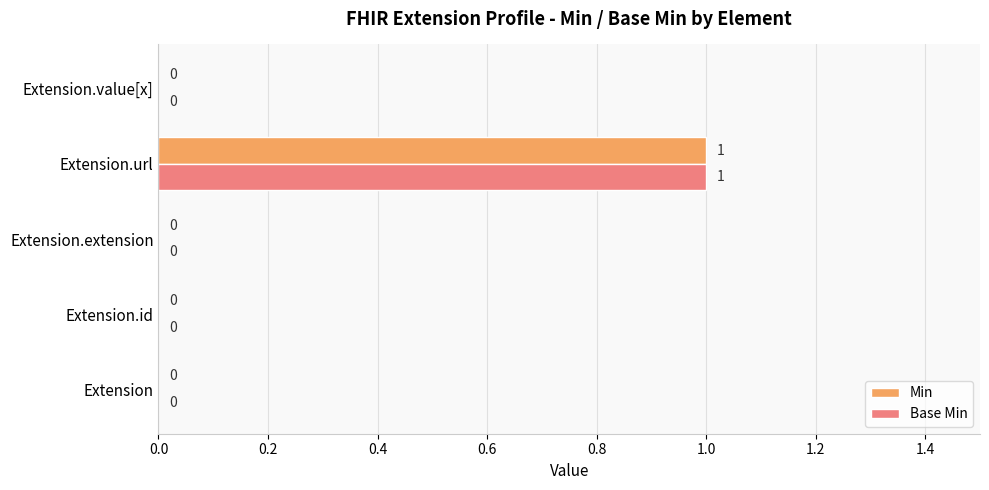

How many Min values are between 0 and 1?

5